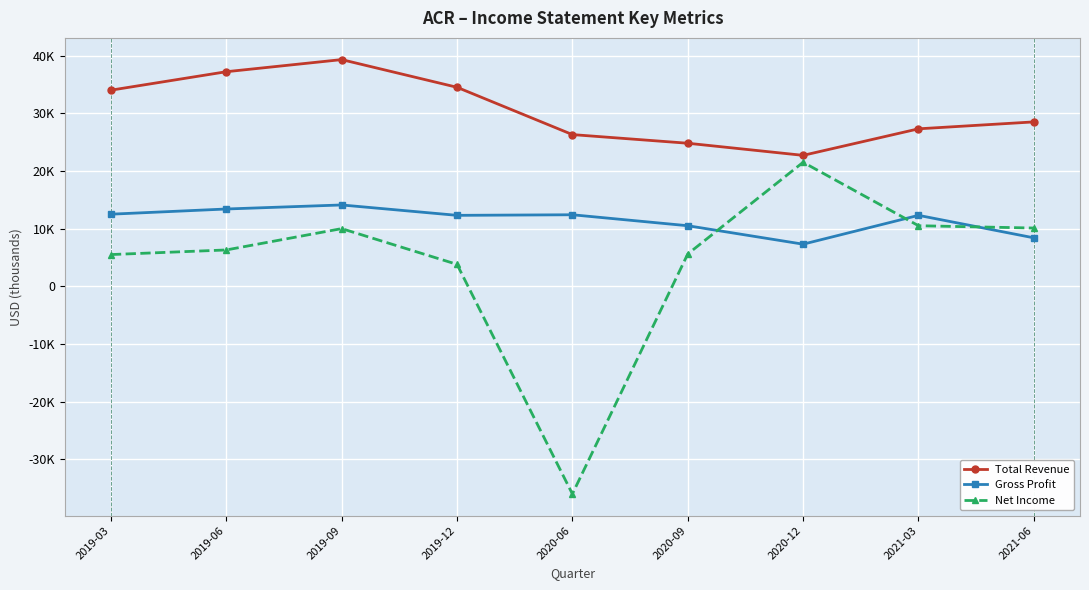

At 2019-12, list the series in order from smallest to largest.

Net Income, Gross Profit, Total Revenue